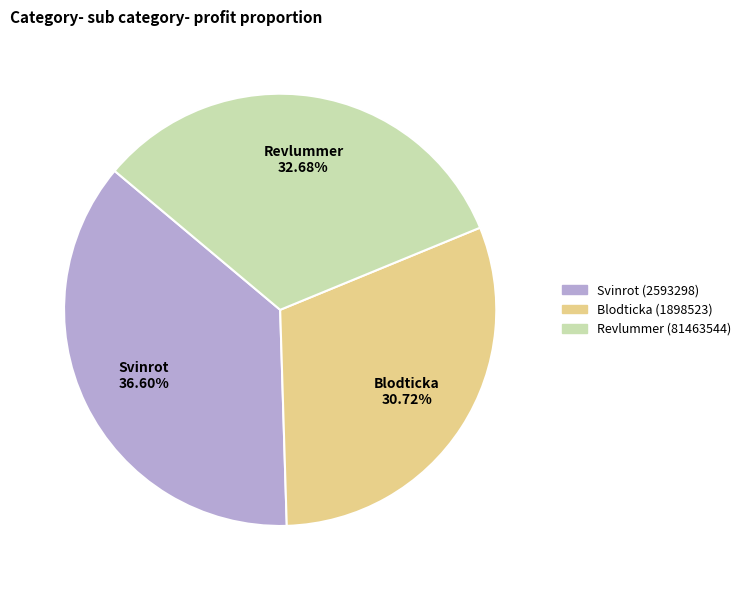

To the nearest percent, what percentage of the pie is Revlummer (81463544)?

33%